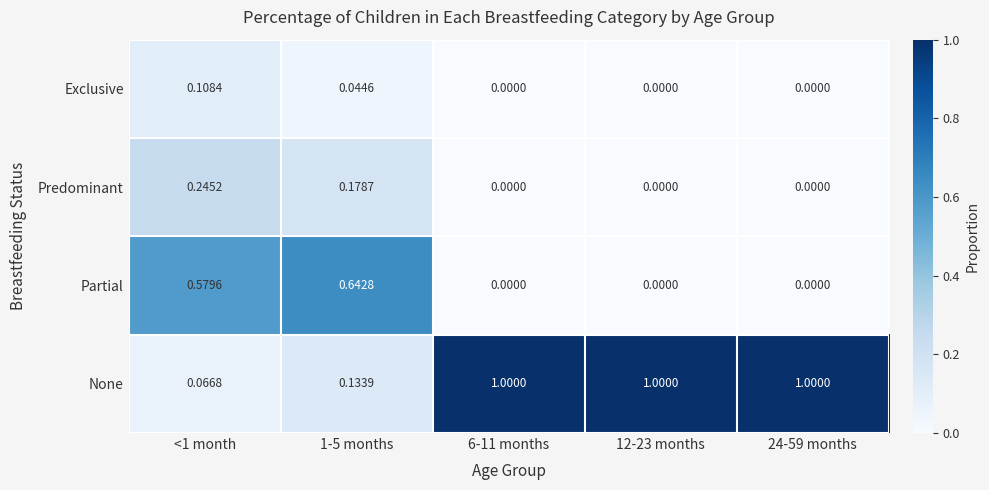

What is the spread (max minus min) of values at 6-11 months?

1.0